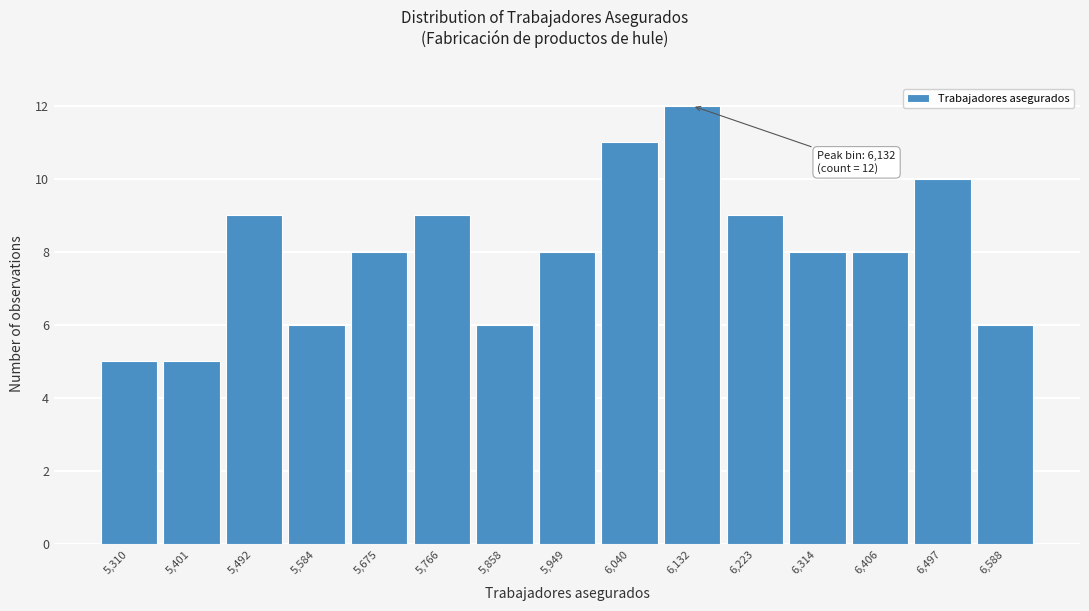

Reading left to right, transcribe all the data shown in this chart.

5,310=5	5,401=5	5,492=9	5,584=6	5,675=8	5,766=9	5,858=6	5,949=8	6,040=11	6,132=12	6,223=9	6,314=8	6,406=8	6,497=10	6,588=6